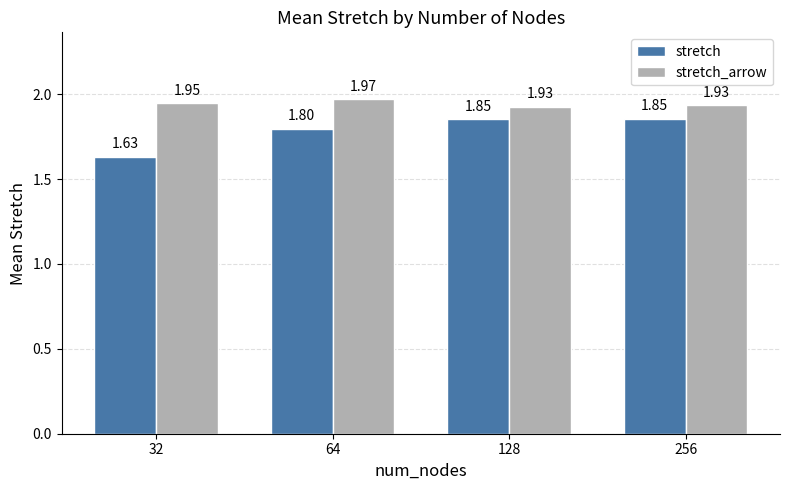

Count the stretch_arrow values in the range 1 to 2.

4